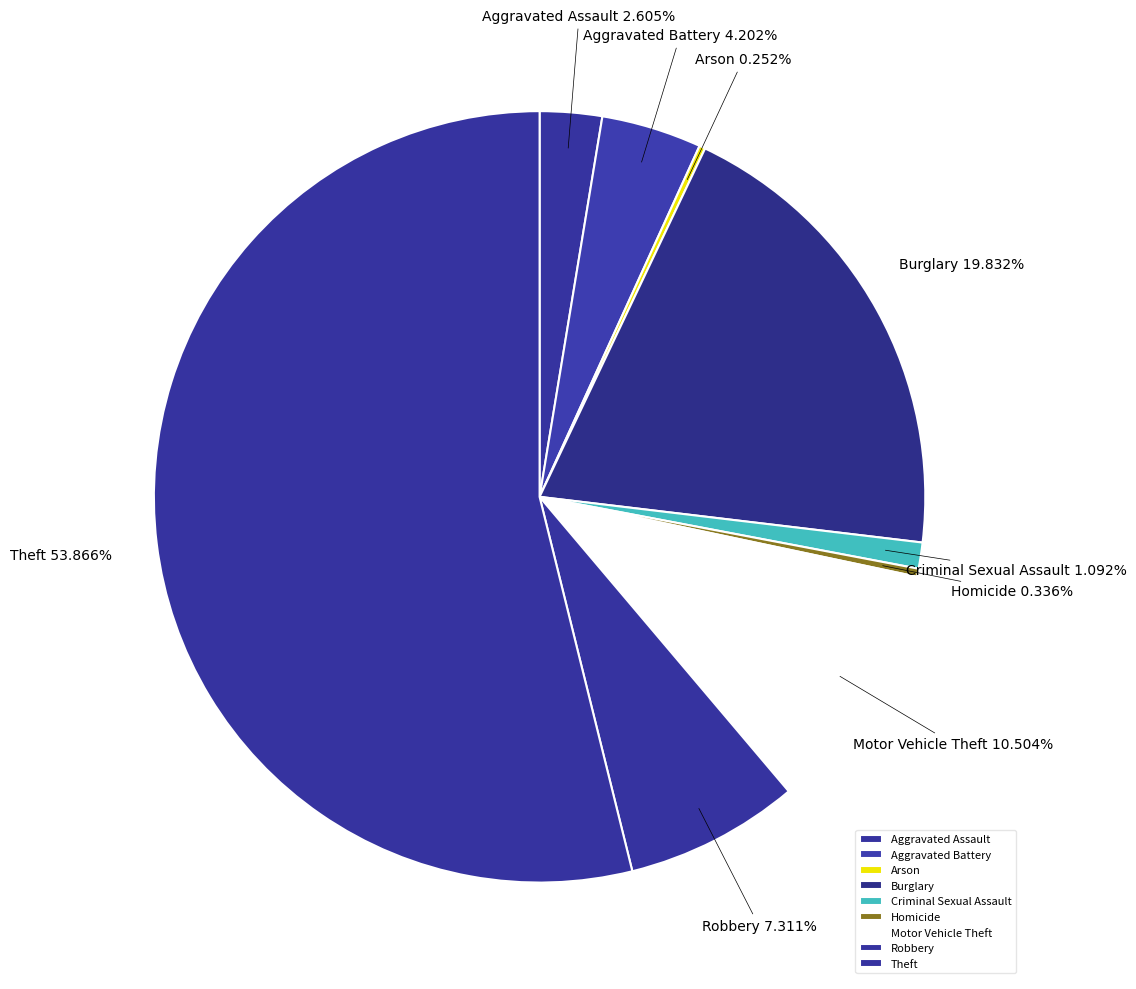

Approximately how many times larger is the value at Theft compared to Criminal Sexual Assault?

49.3